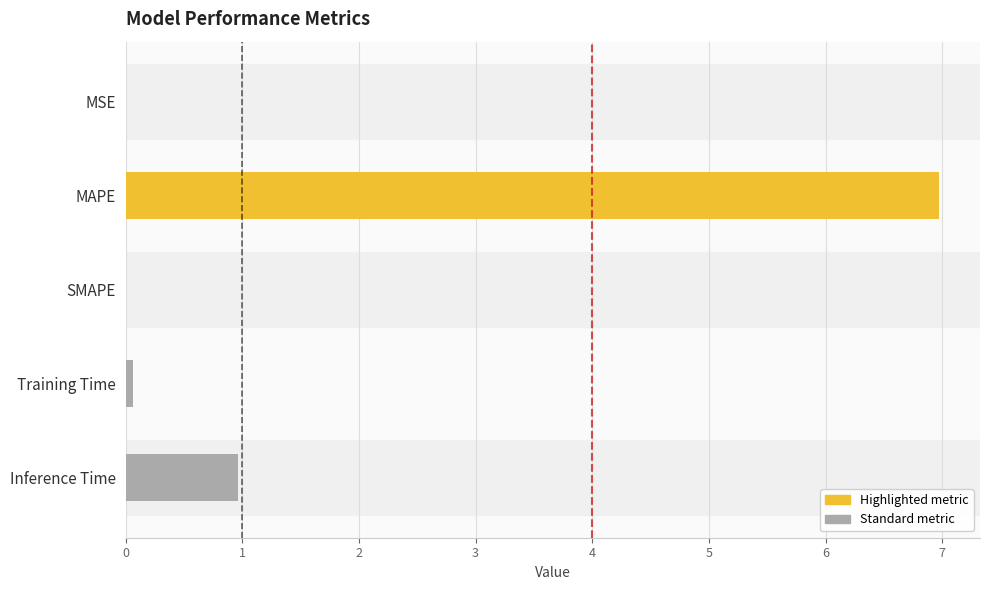

What is the maximum value shown in the chart?

7.0